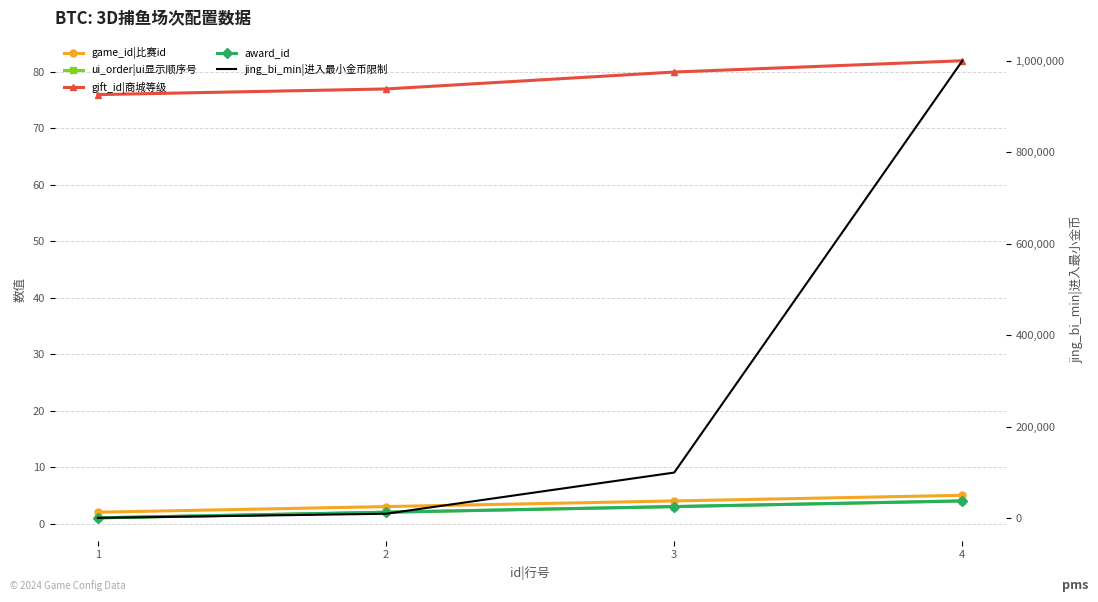

What is the difference between the highest and lowest values at 4?

999996